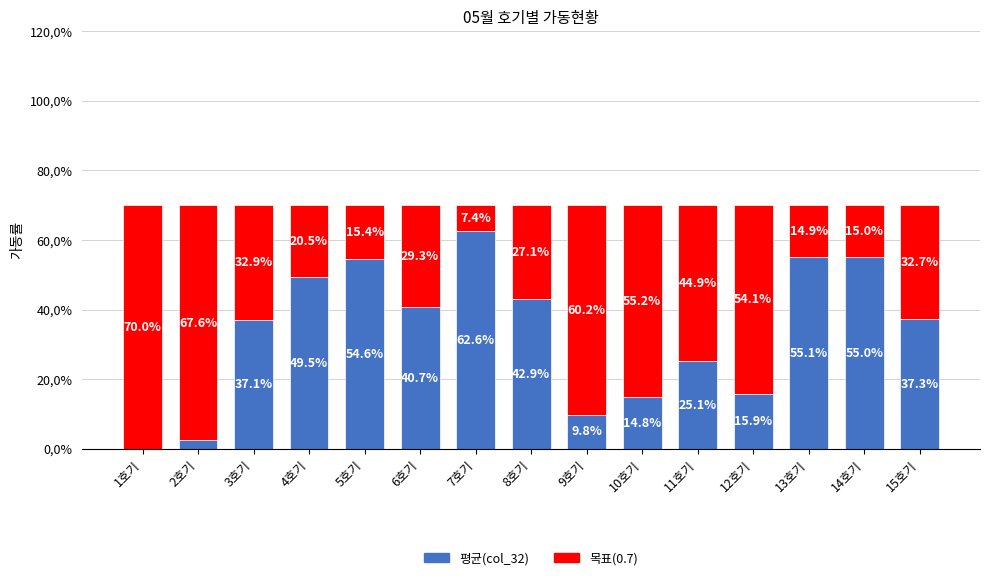

Does the chart contain stacked bars?

Yes